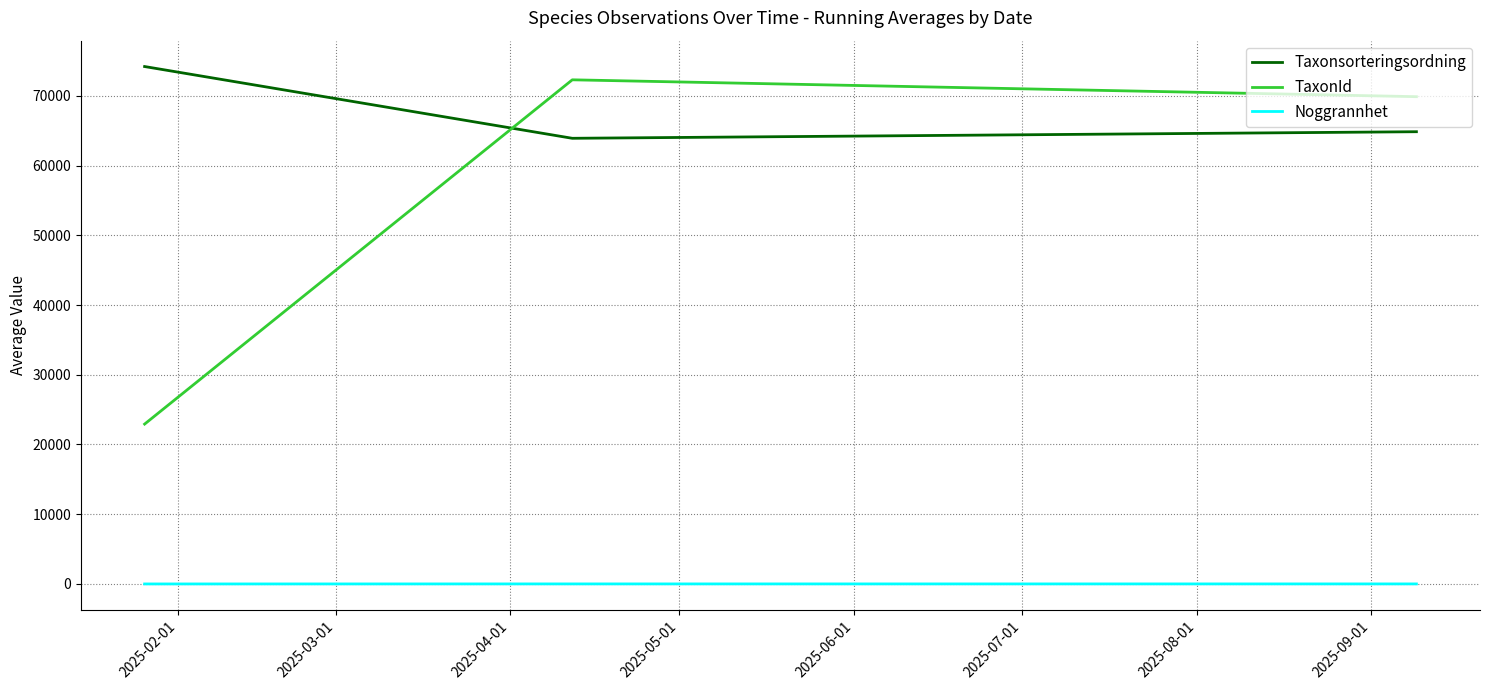

What is the maximum value for TaxonId?

72288.7